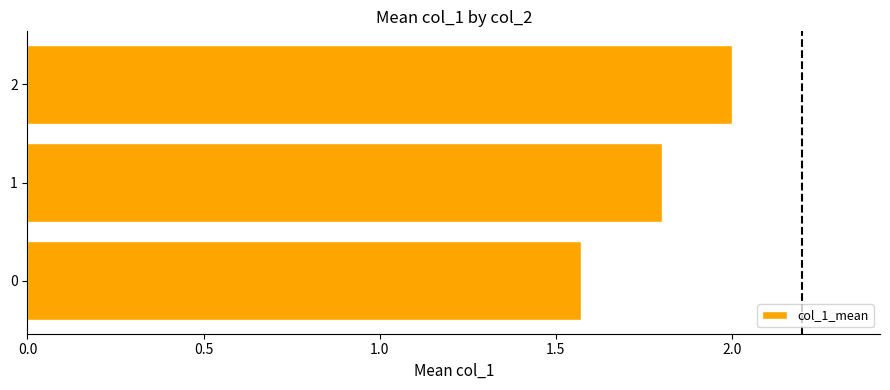

What is the average value?

1.8